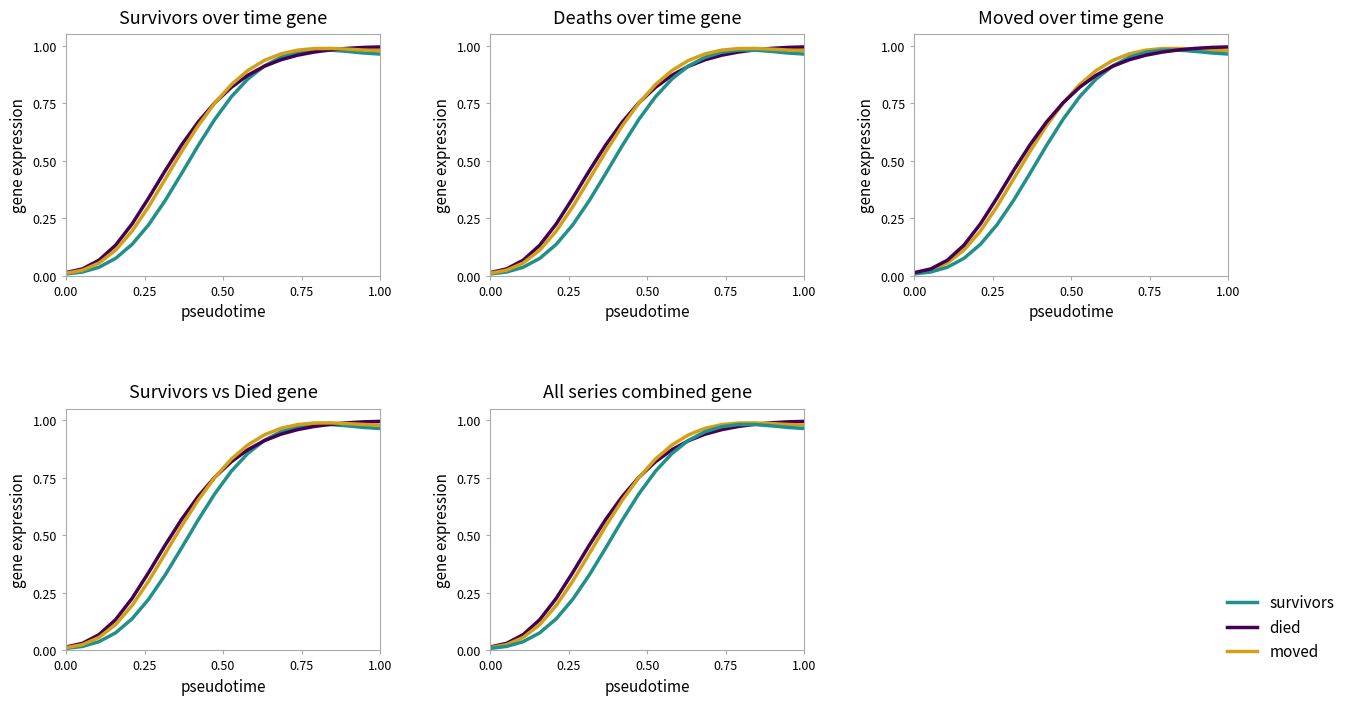

At how many categories does at least one series exceed 0?

20